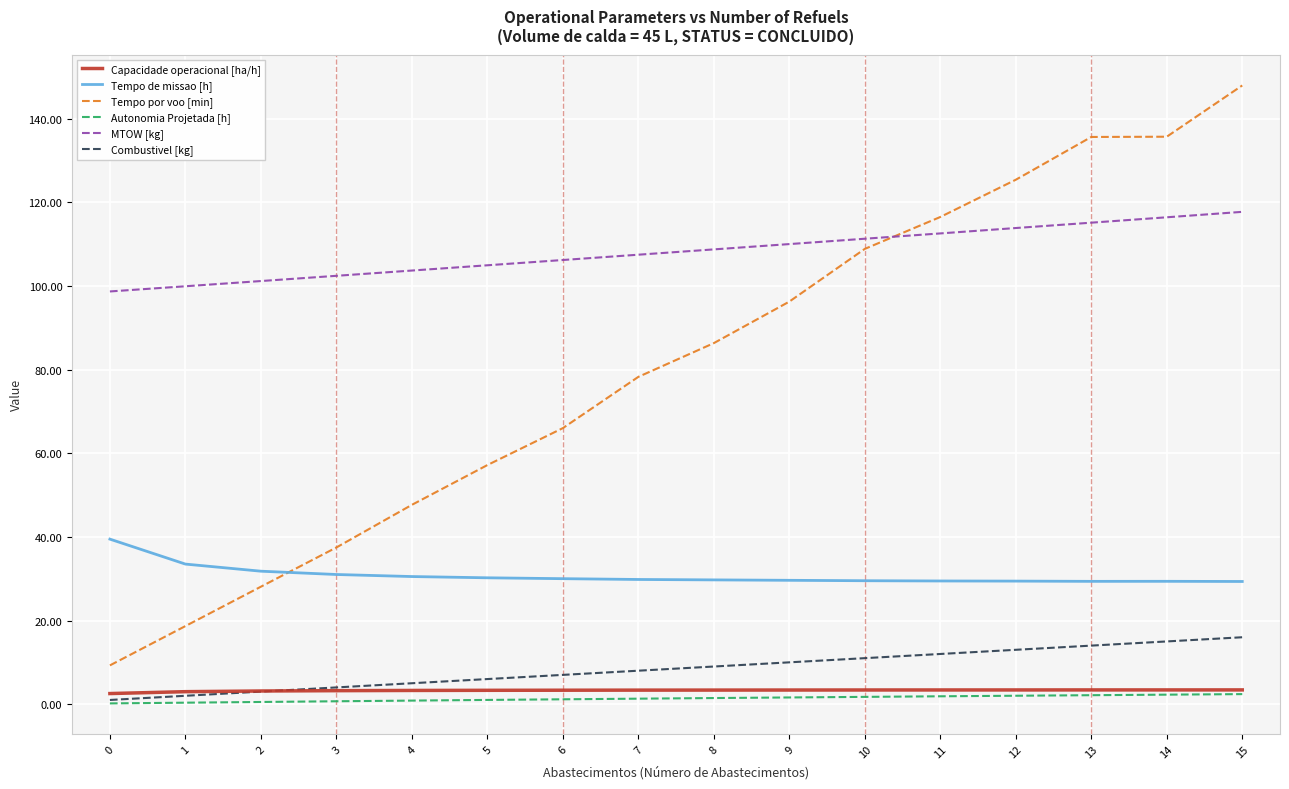

Is the value of Tempo por voo [min] at 9 greater than the value of MTOW [kg] at 1?

No